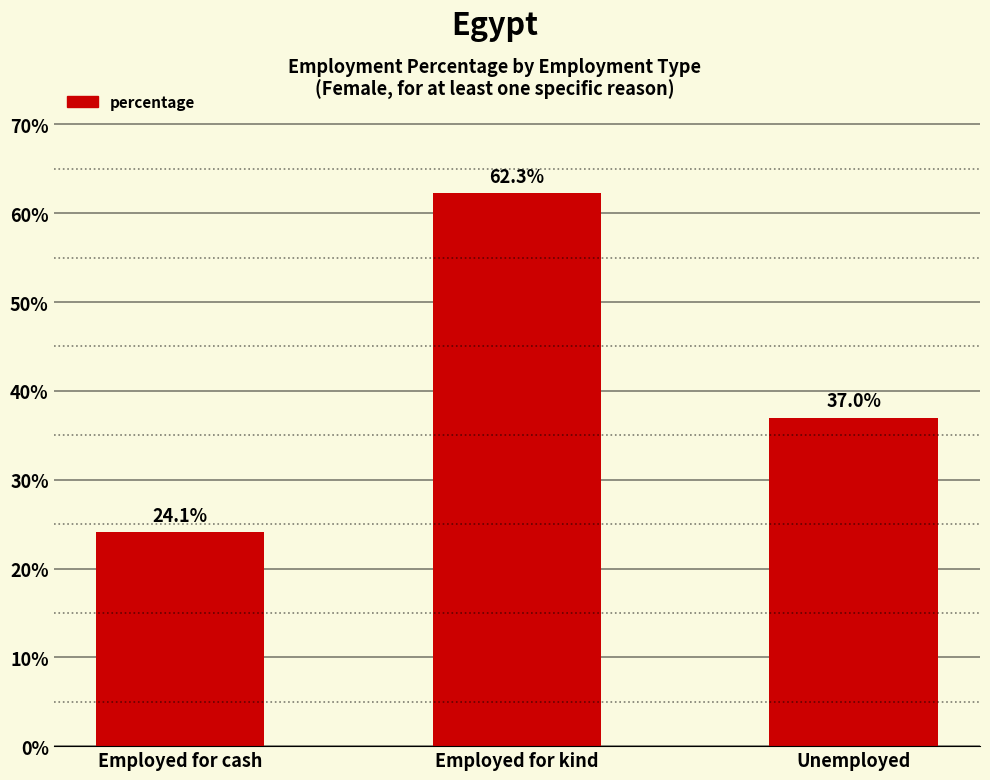

Reading left to right, extract all data points from this chart.

24.1	62.3	37.0